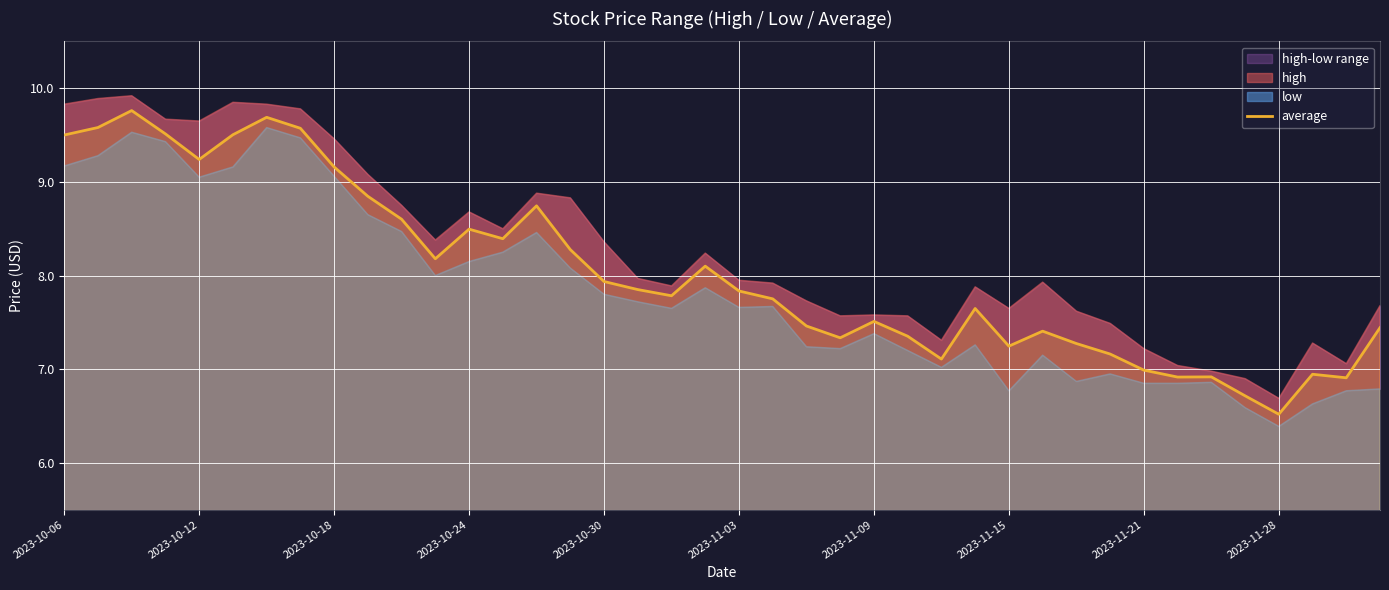

How many lines are shown in the chart?

1